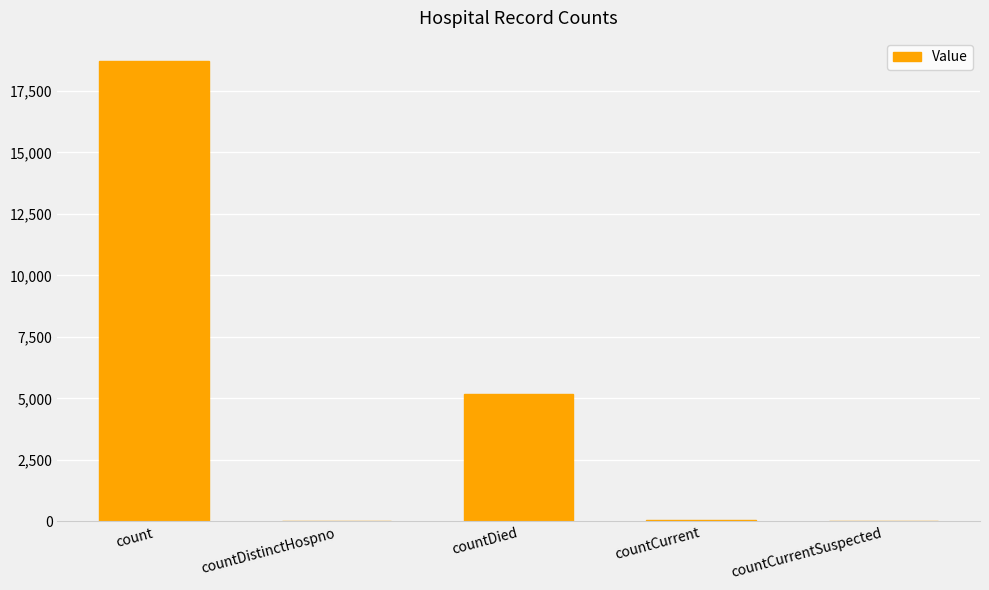

What is the change in value from count to countCurrent?

-18666